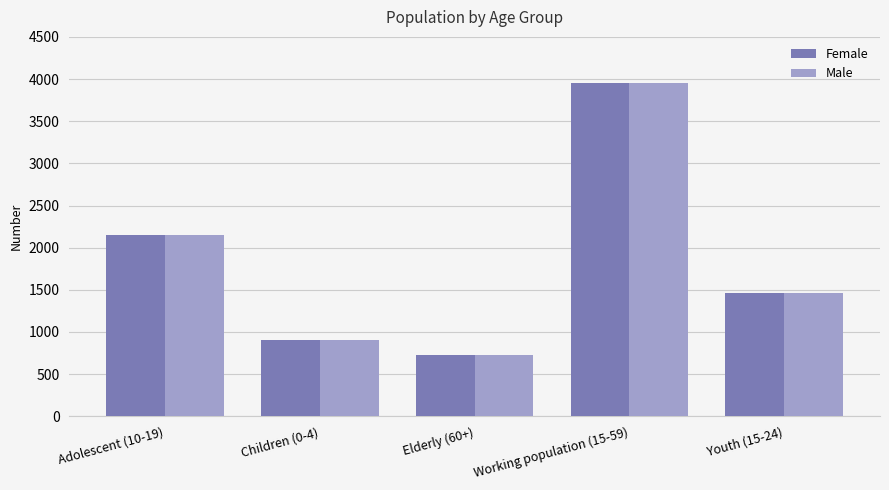

What is the total value across all series at Elderly (60+)?

1452